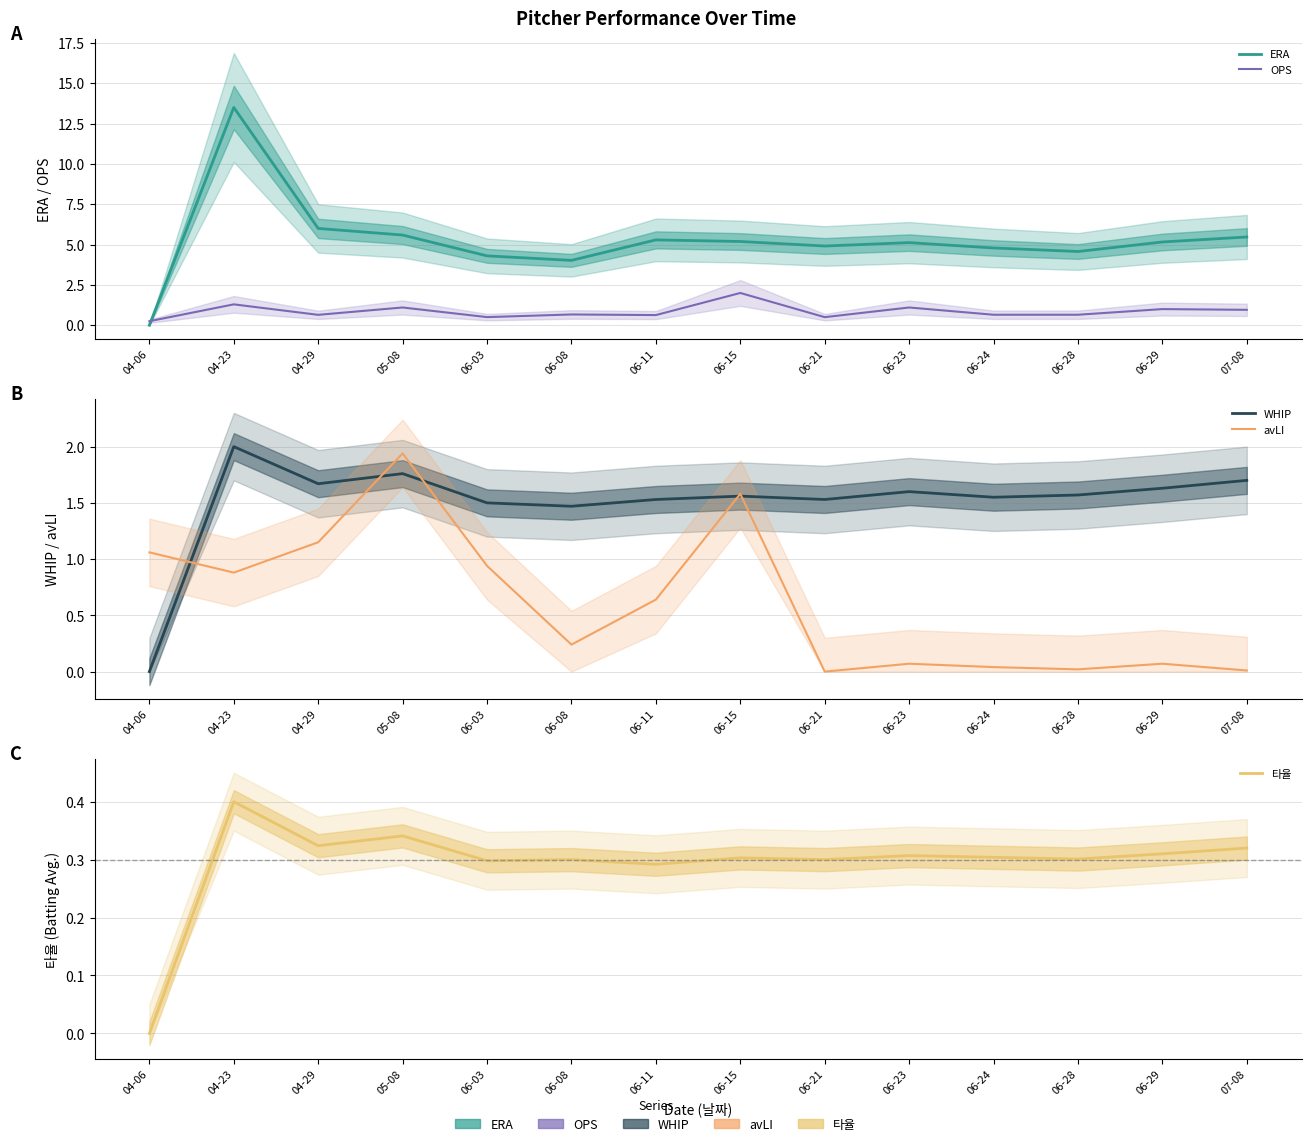

Is it true that 타율 equals 0.3 at 06-08?

True